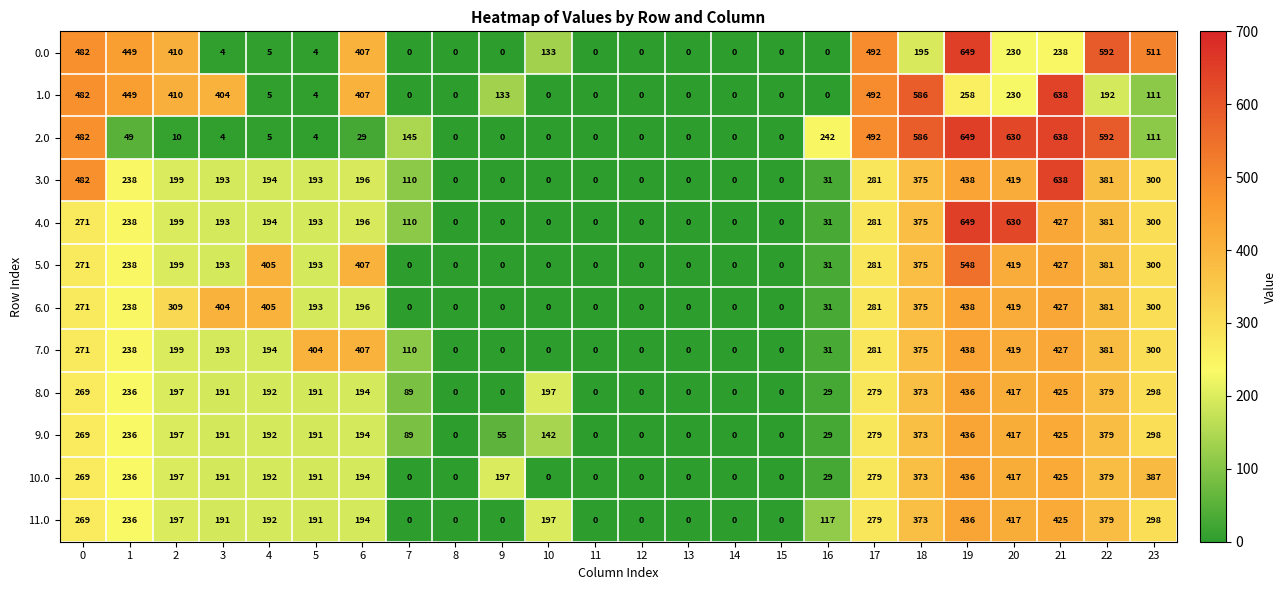

What is the highest value of the 1.0 series?

638